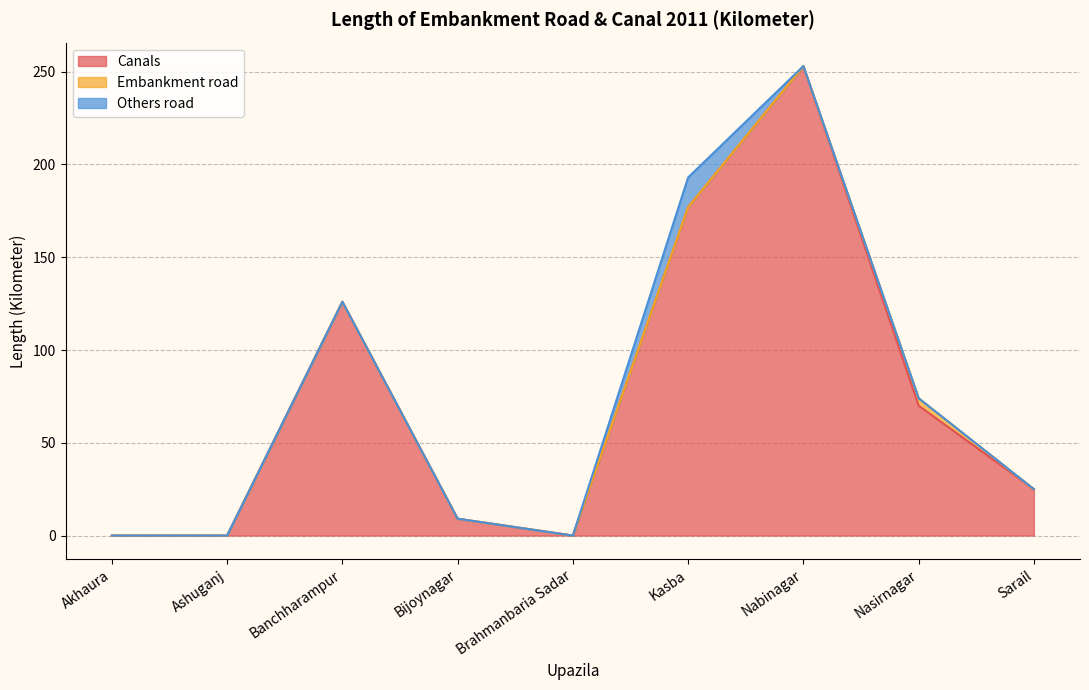

True or false: Others road has more than 1 interior local peaks.

False